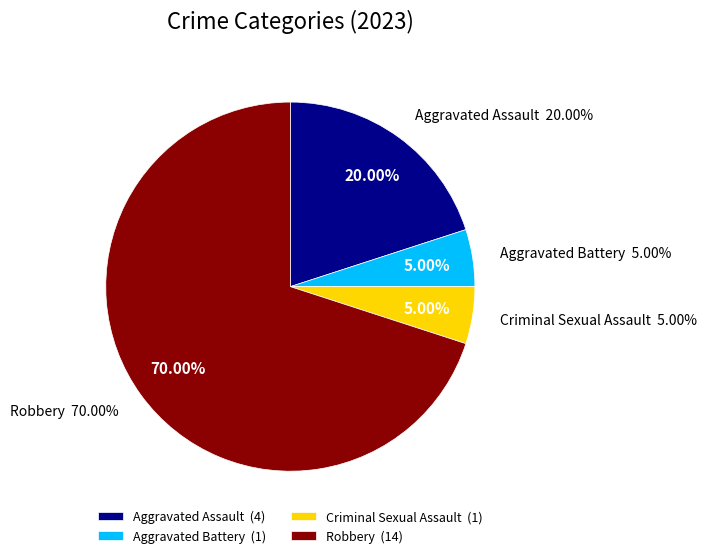

True or false: Aggravated Assault accounts for 29% of the total.

False